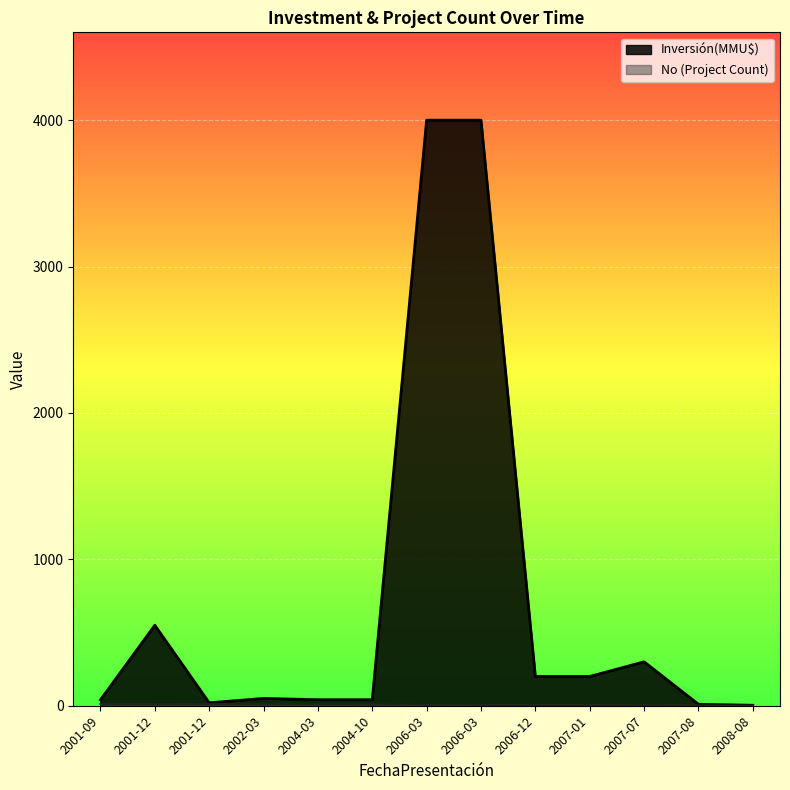

What is the highest value of the No series?

13.0